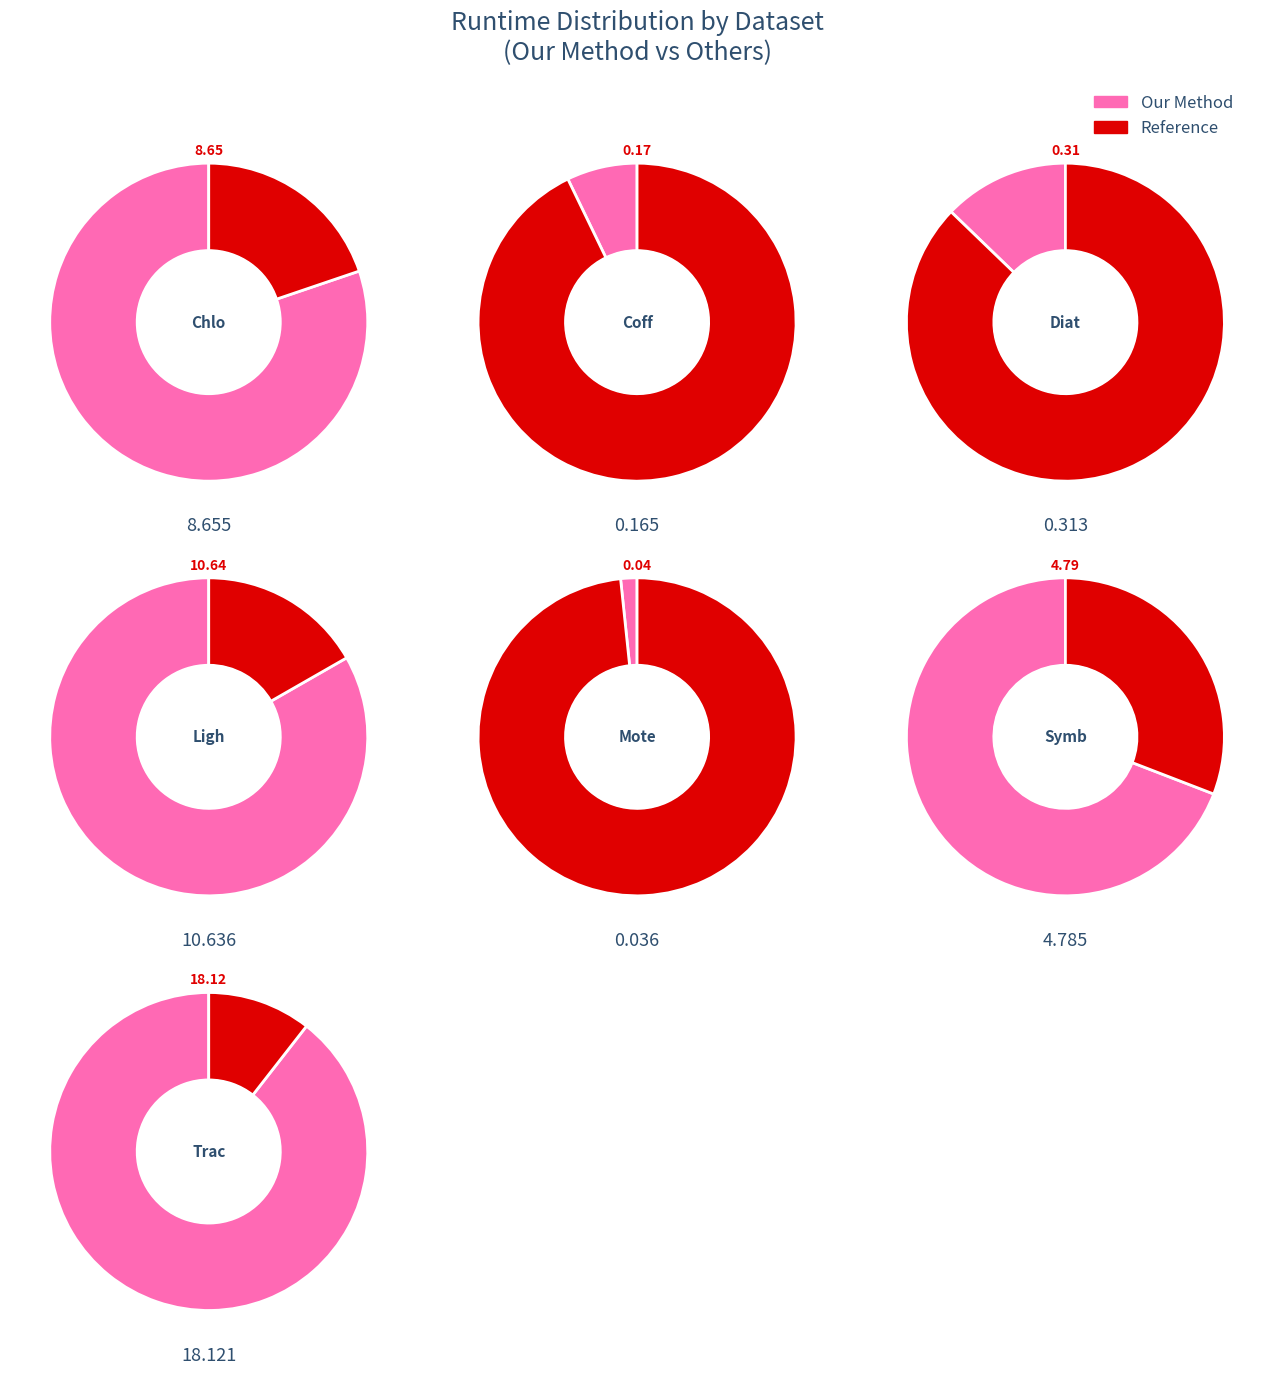

True or false: Lightning7 accounts for 25% of the total.

True